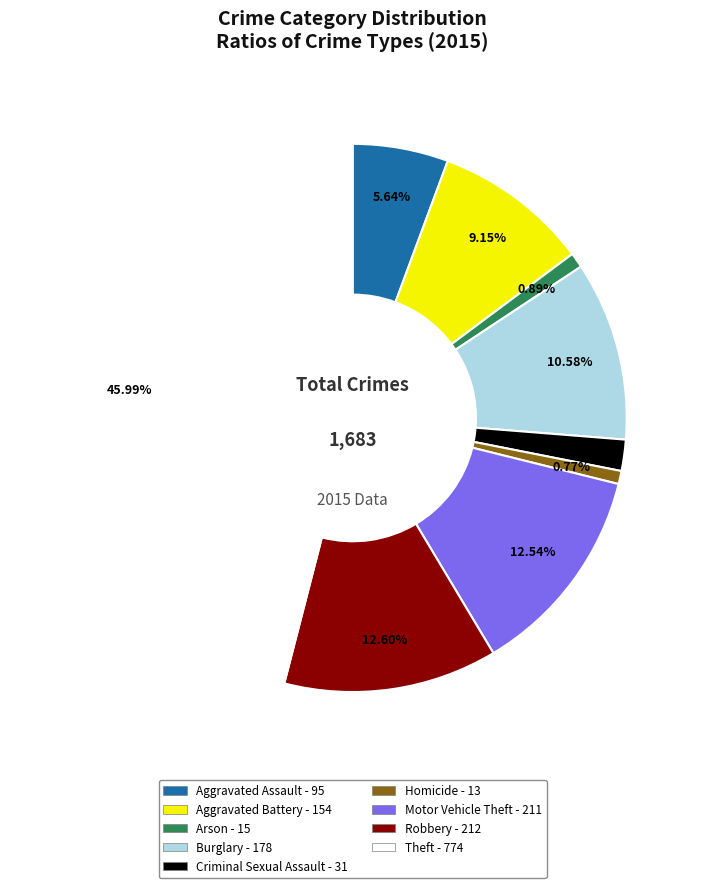

How many segments does this pie chart have?

9